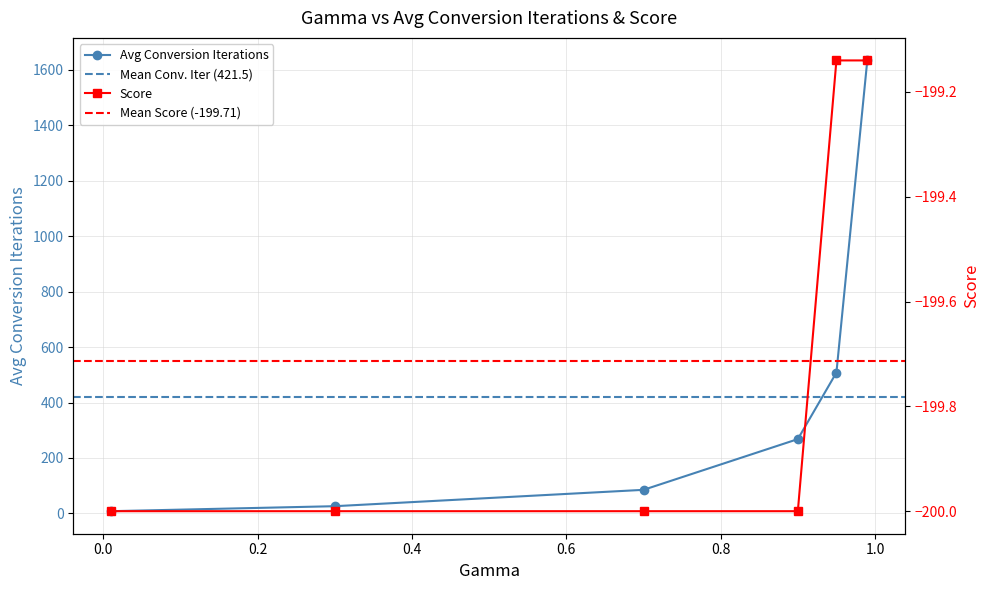

What is the smallest value displayed?

-200.0